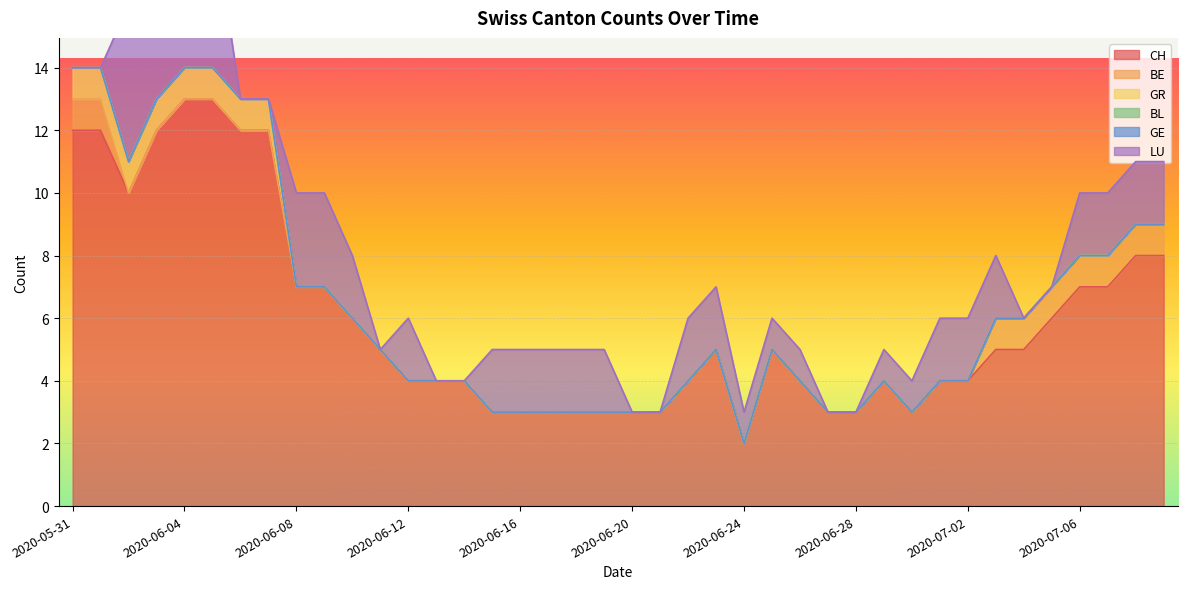

Reading right to left, extract all data points from this chart.

CH: 8	8	7	7	6	5	5	4	4	3	4	3	3	4	5	2	5	4	3	3	3	3	3	3	3	4	4	4	5	6	7	7	12	12	13	13	12	10	12	12
BE: 1	1	1	1	1	1	1	0	0	0	0	0	0	0	0	0	0	0	0	0	0	0	0	0	0	0	0	0	0	0	0	0	0	0	0	0	0	0	1	1
GR: 0	0	0	0	0	0	0	0	0	0	0	0	0	0	0	0	0	0	0	0	0	0	0	0	0	0	0	0	0	0	0	0	1	1	1	1	1	1	1	1
BL: 0	0	0	0	0	0	0	0	0	0	0	0	0	0	0	0	0	0	0	0	0	0	0	0	0	0	0	0	0	0	0	0	0	0	0	0	0	0	0	0
GE: 0	0	0	0	0	0	0	0	0	0	0	0	0	0	0	0	0	0	0	0	0	0	0	0	0	0	0	0	0	0	0	0	0	0	0	0	0	0	0	0
LU: 2	2	2	2	0	0	2	2	2	1	1	0	0	1	1	1	2	2	0	0	2	2	2	2	2	0	0	2	0	2	3	3	0	0	5	5	5	5	0	0